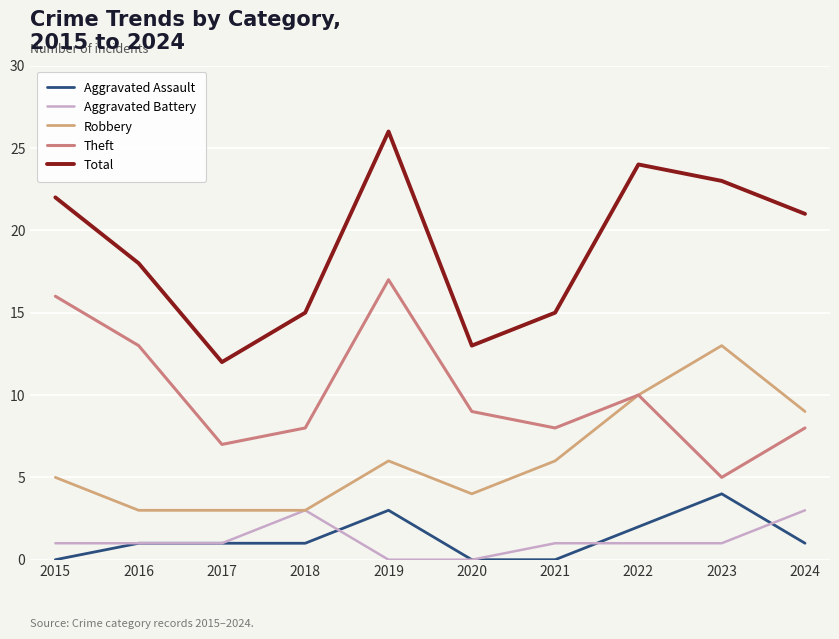

Does the chart have visible grid lines?

Yes